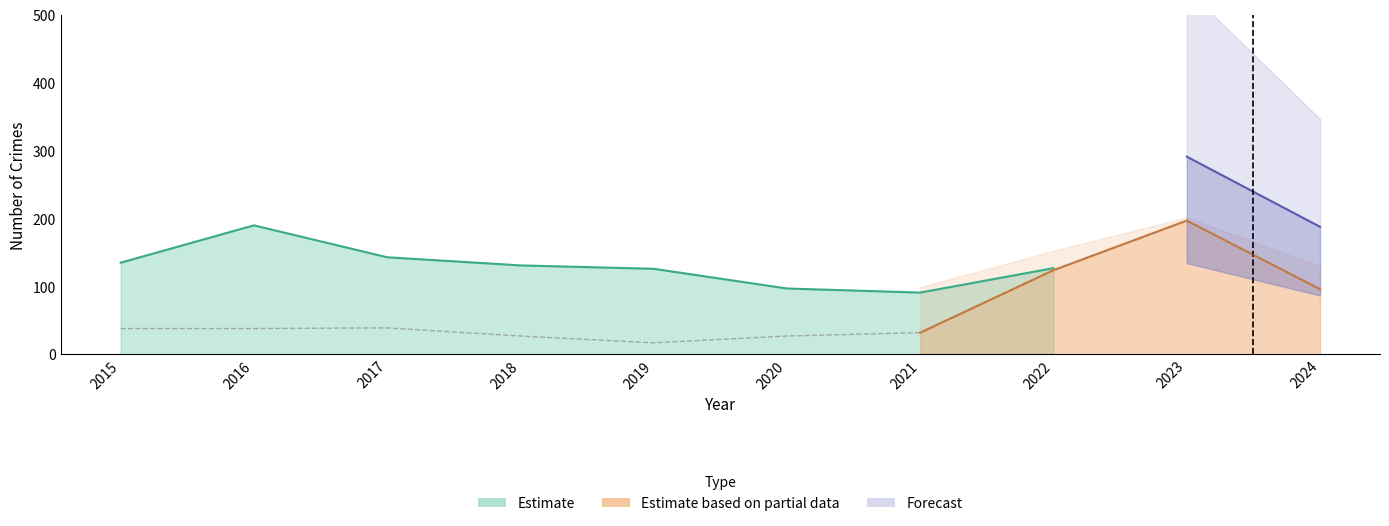

Is it true that Motor Vehicle Theft equals 39 at 2017?

True